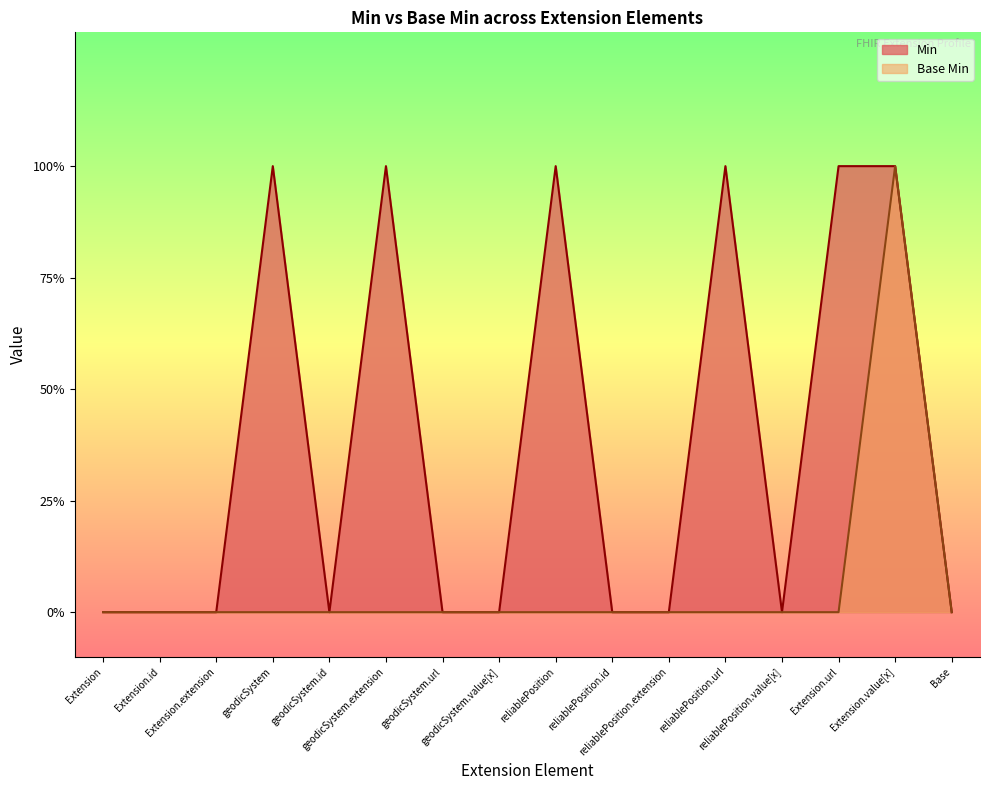

Does the chart have visible grid lines?

No